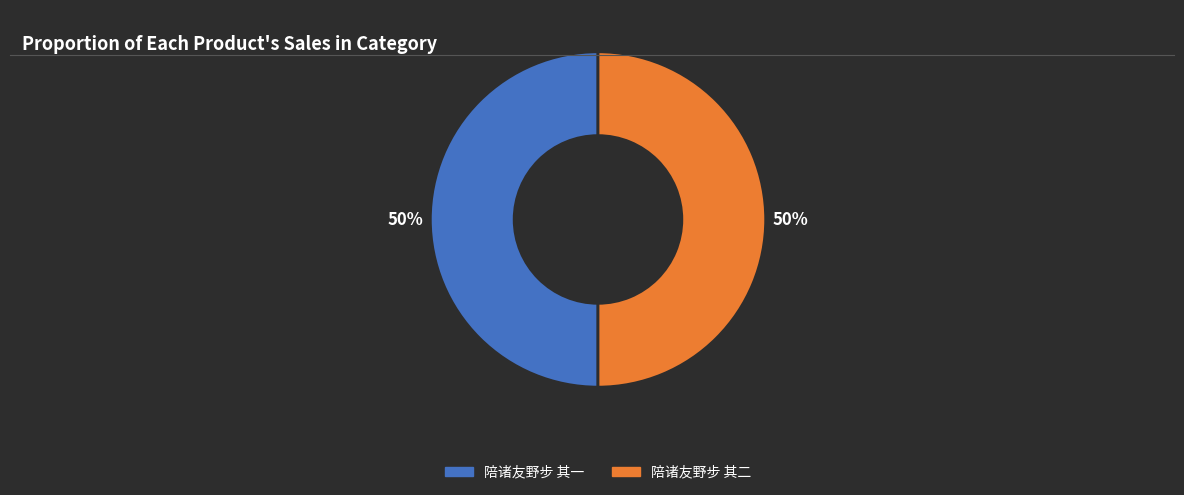

Approximately how many times larger is the value at 陪诸友野步 其一 compared to 陪诸友野步 其二?

1.0